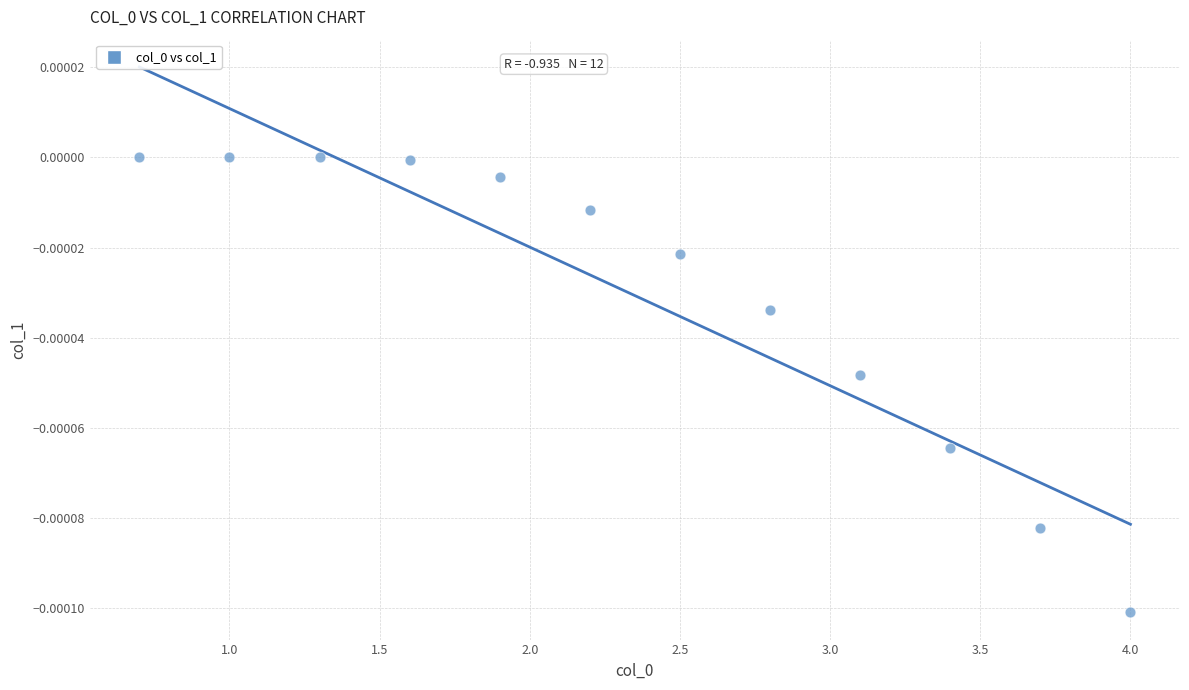

What is the average X value?

2.3